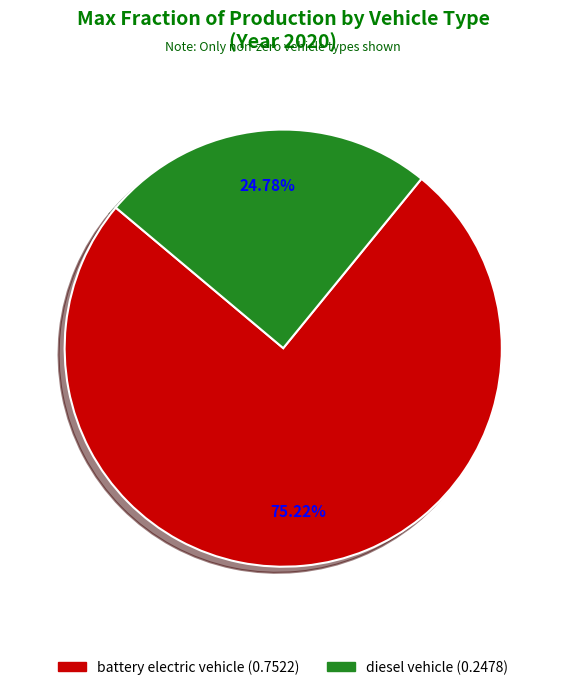

Is it true that battery electric vehicle is 68% of the pie?

False